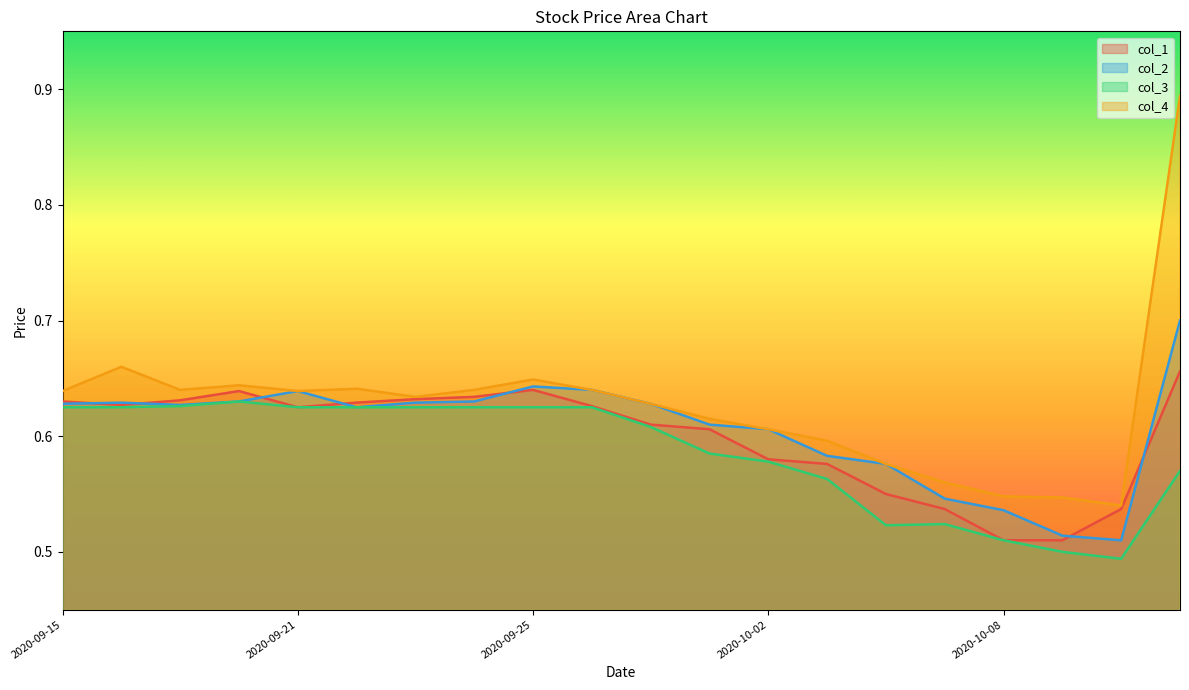

Rank the series at 2020-09-23 from highest to lowest value.

col_4, col_1, col_2, col_3